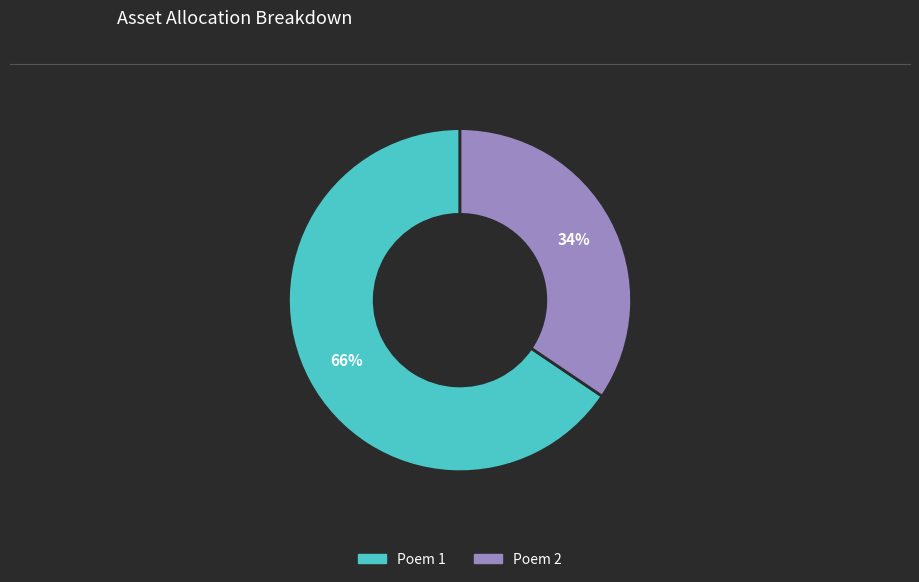

Is there any slice that represents more than half of the pie?

Yes